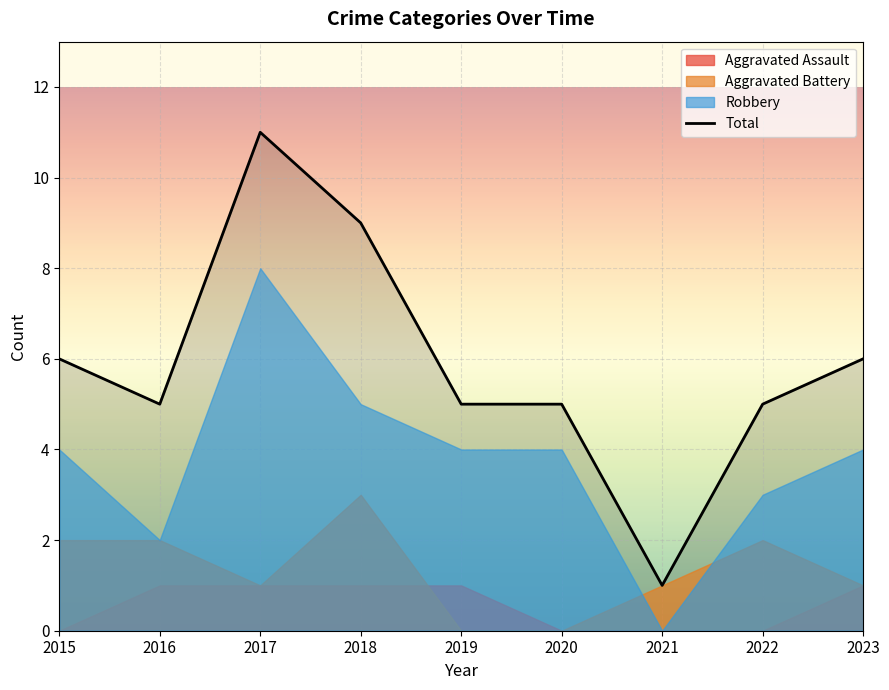

How many points are higher than both their immediate neighbors (excluding endpoints)?

1